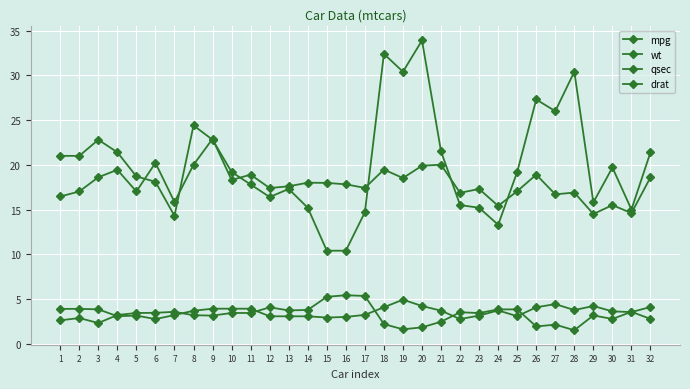

What is the difference between the highest and lowest values at 26?

25.4